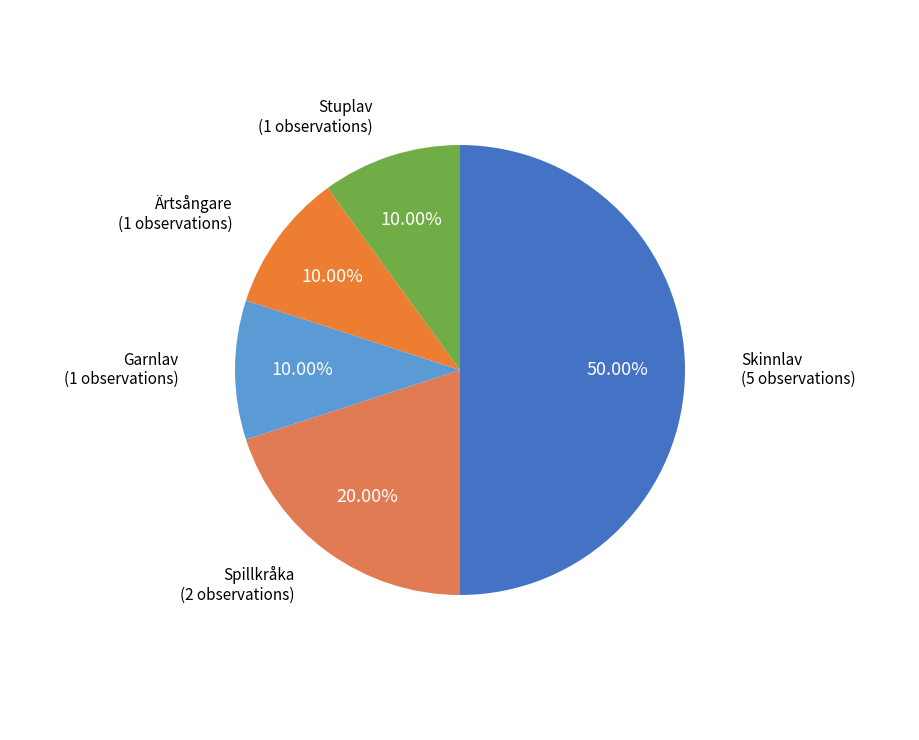

The Stuplav slice represents 2% of the pie. True or false?

False